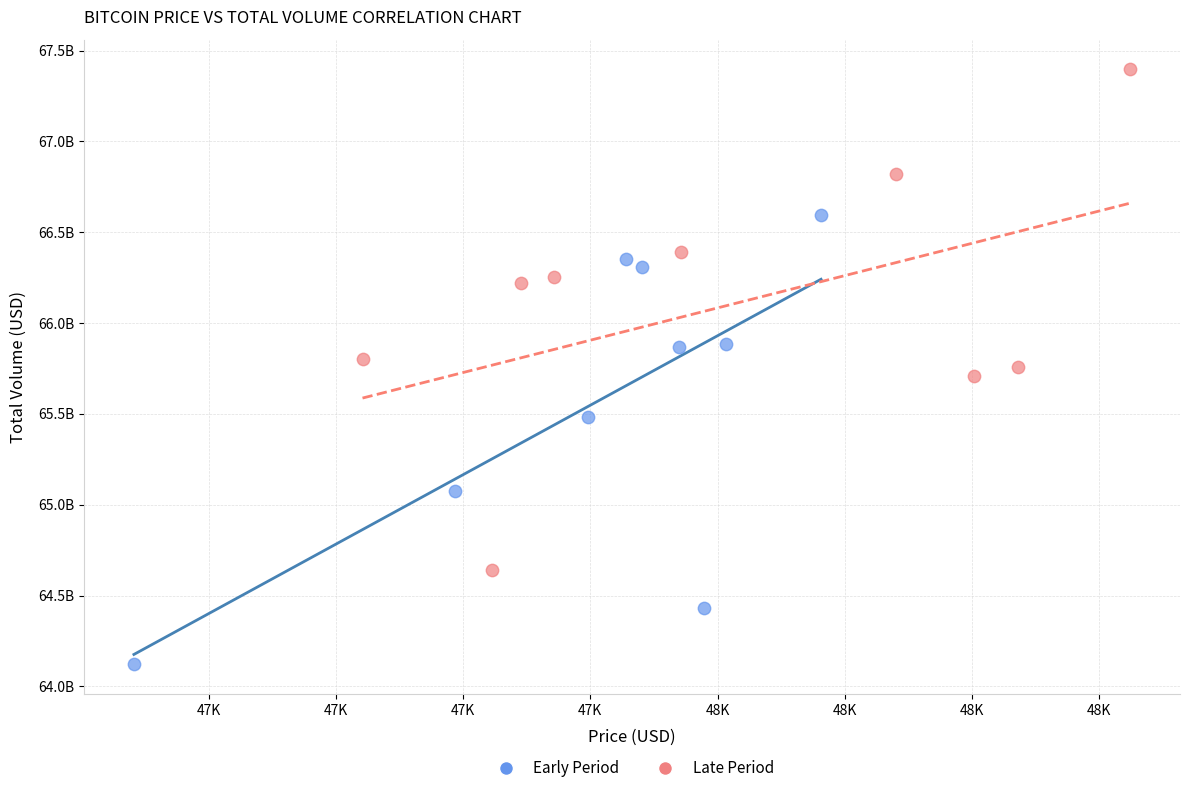

Which series reaches the minimum Y coordinate?

Early Period